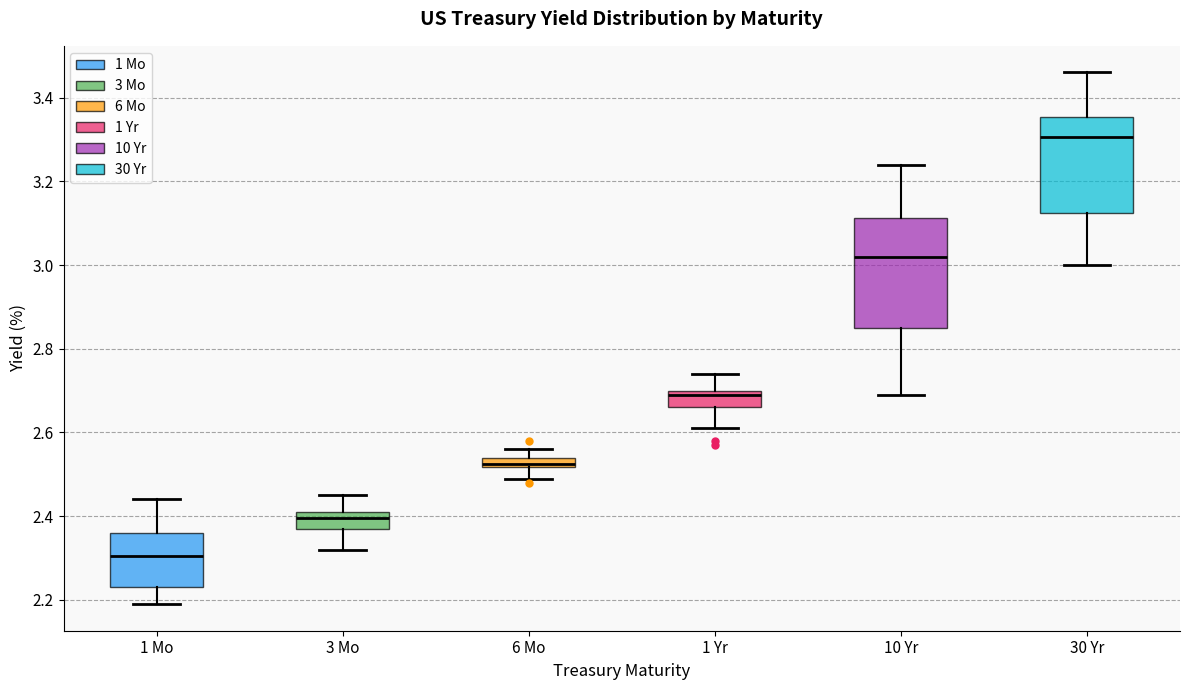

Which box is the tallest, from its lower edge to its upper edge?

10 Yr